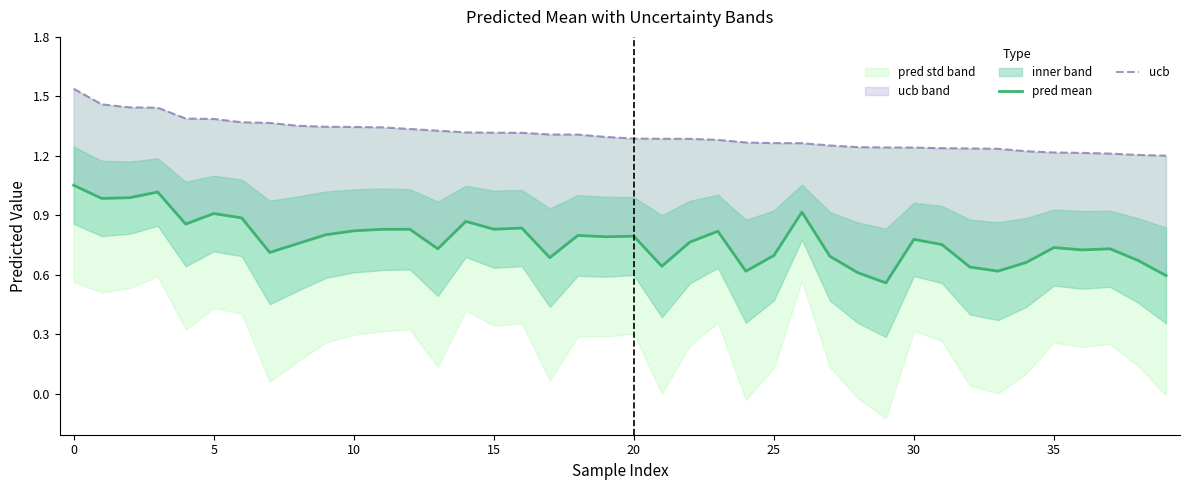

Where is ucb nearest to the value 1?

39